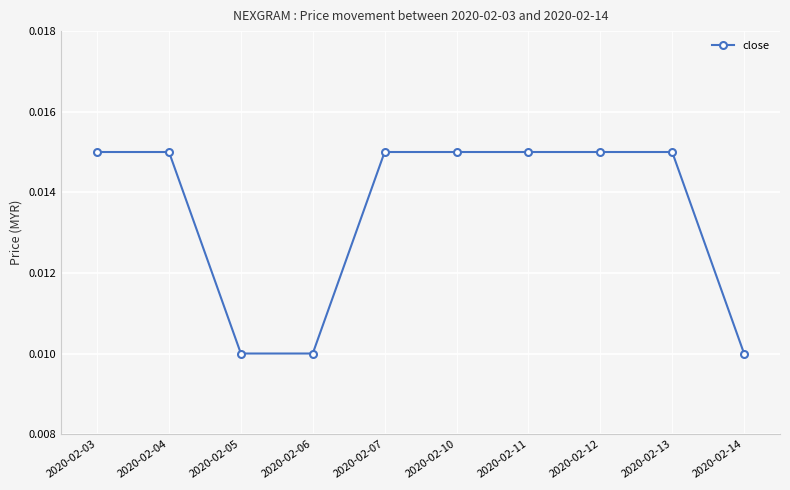

Between 2020-02-06 and 2020-02-03, which is larger?

2020-02-03